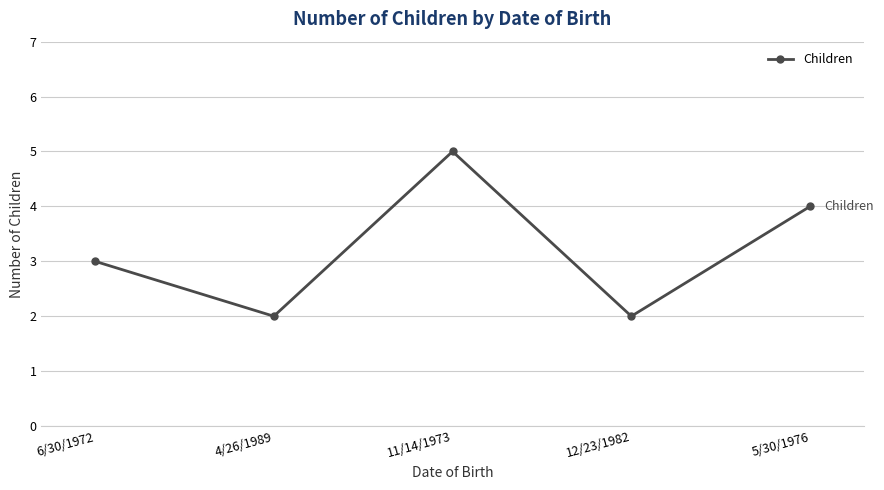

Where is the first local maximum?

11/14/1973